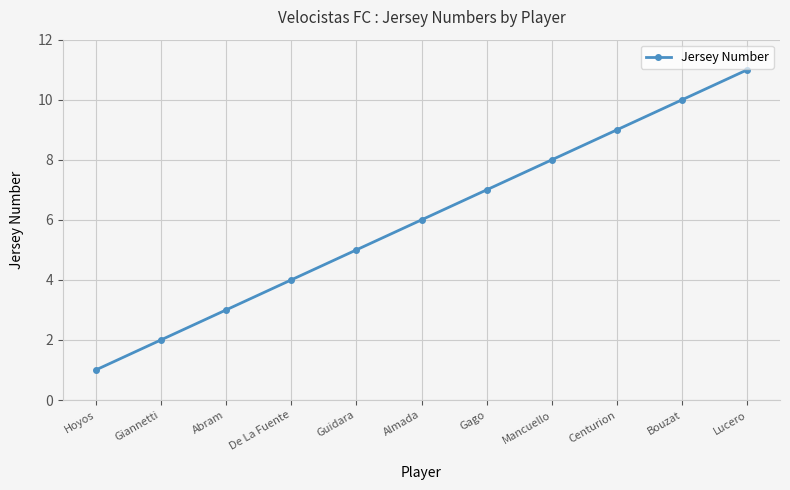

What is the change in value from Gago to Lucero?

+4